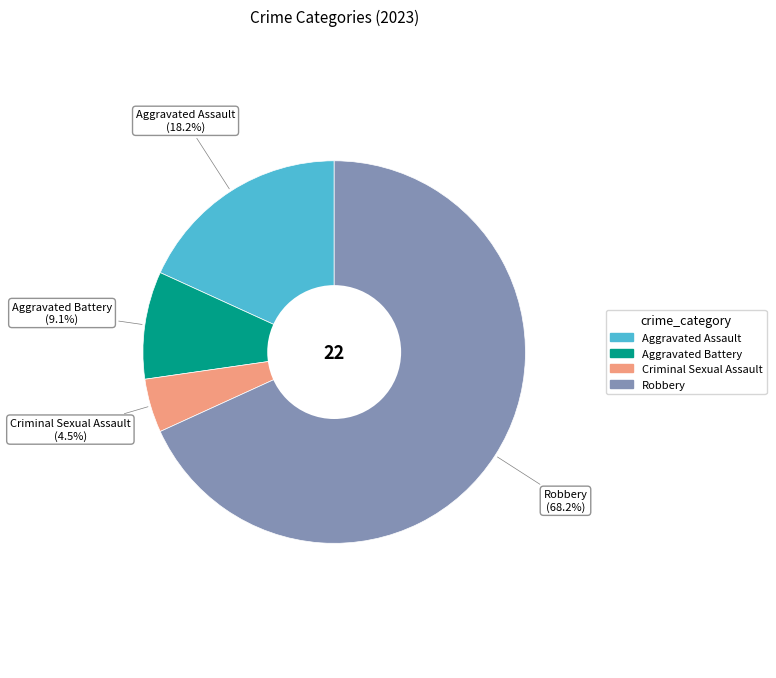

How many slices are in this pie chart?

4